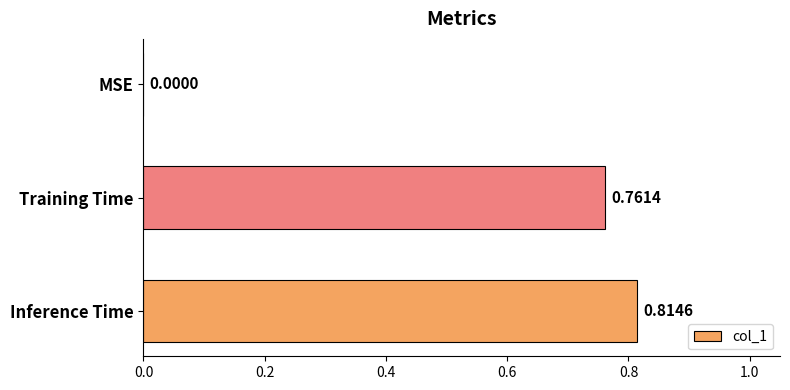

What is the change in value from MSE to Training Time?

+0.8